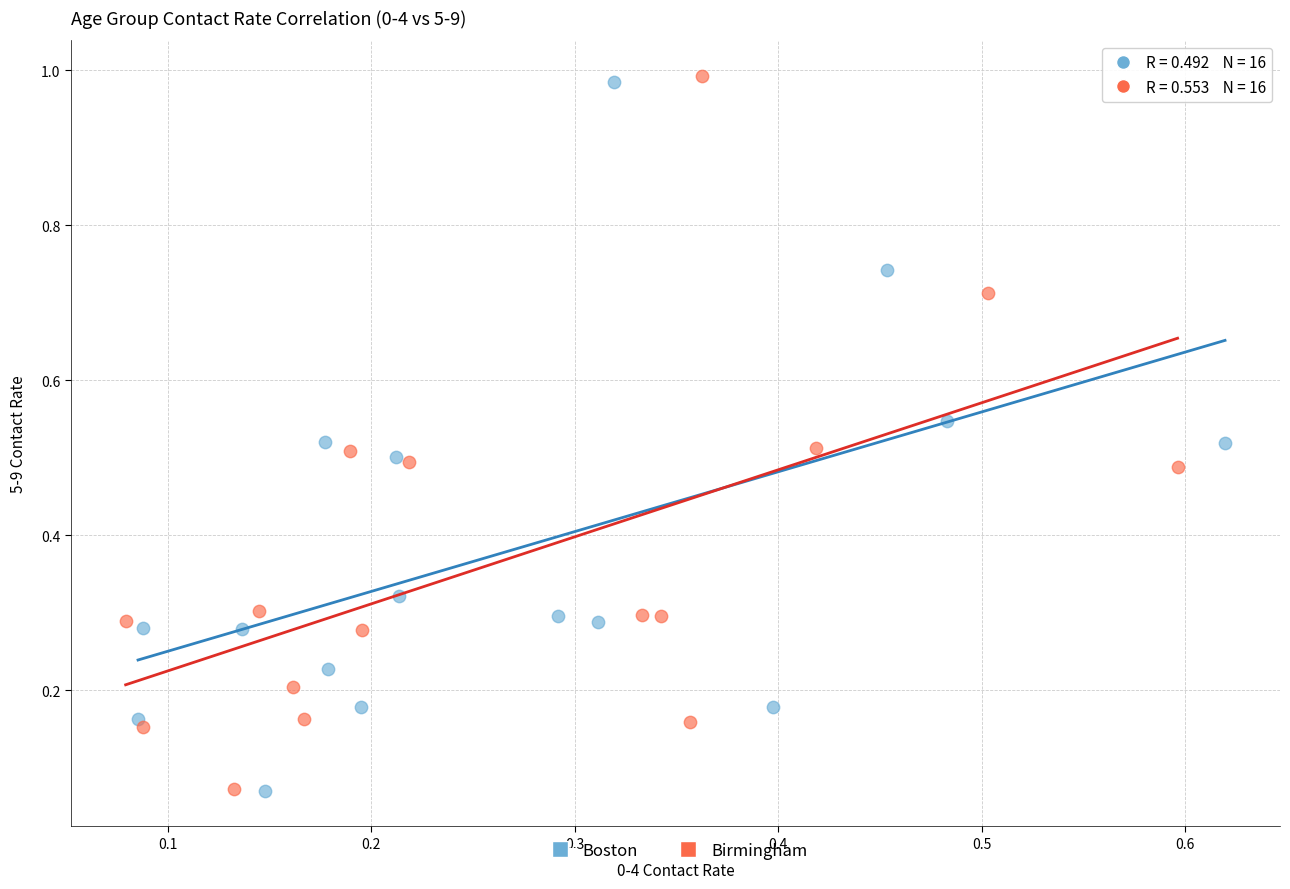

Which series has the widest spread of Y values?

Birmingham